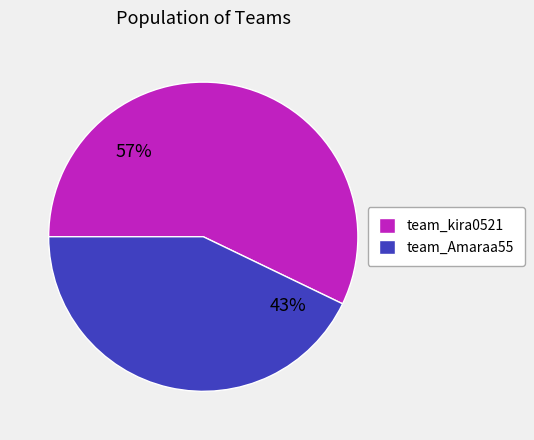

Combined, do team_kira0521 and team_Amaraa55 account for over 50%?

Yes